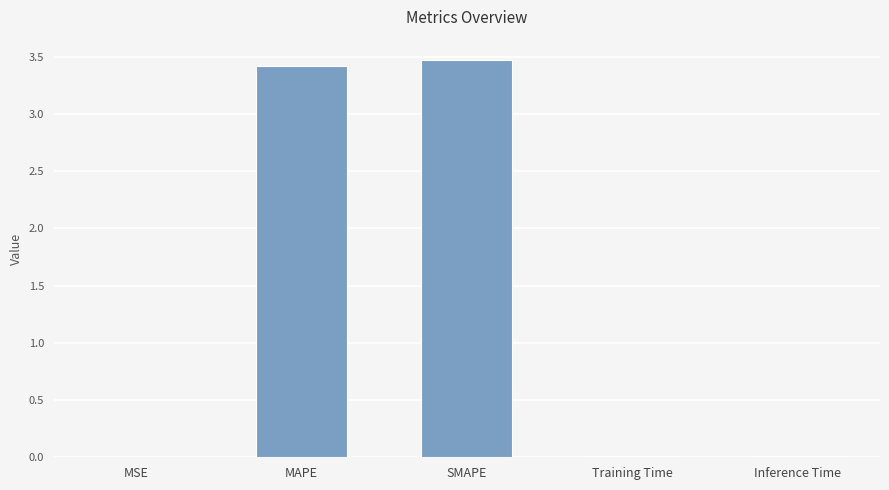

What is the difference between the values at SMAPE and MAPE?

0.1